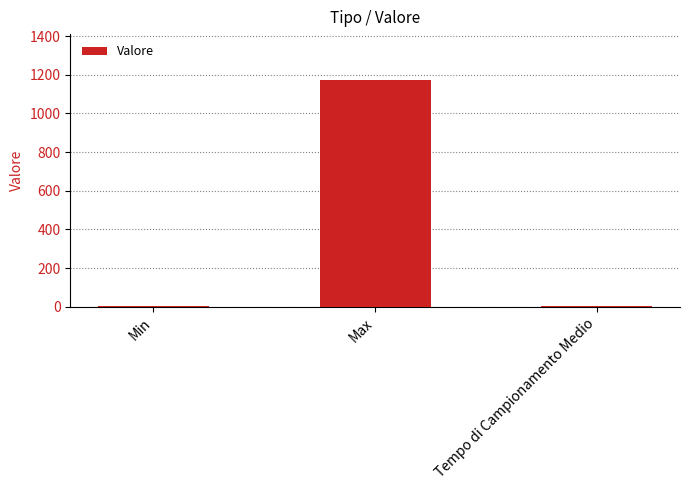

What is the average value?

393.8